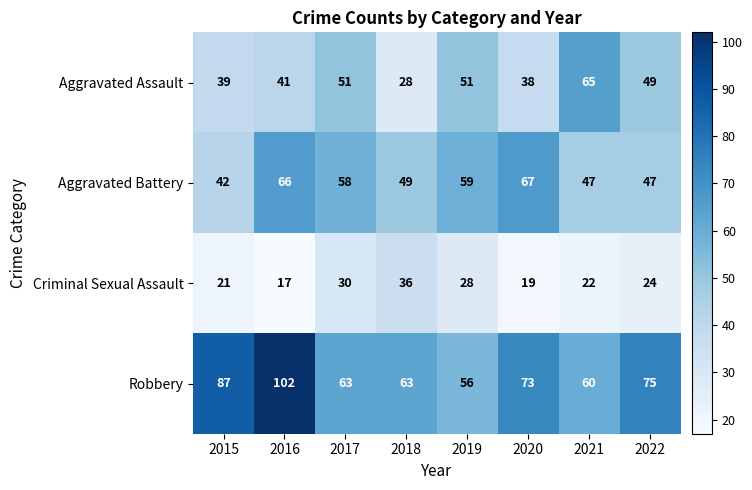

Count the number of data series in this chart.

4